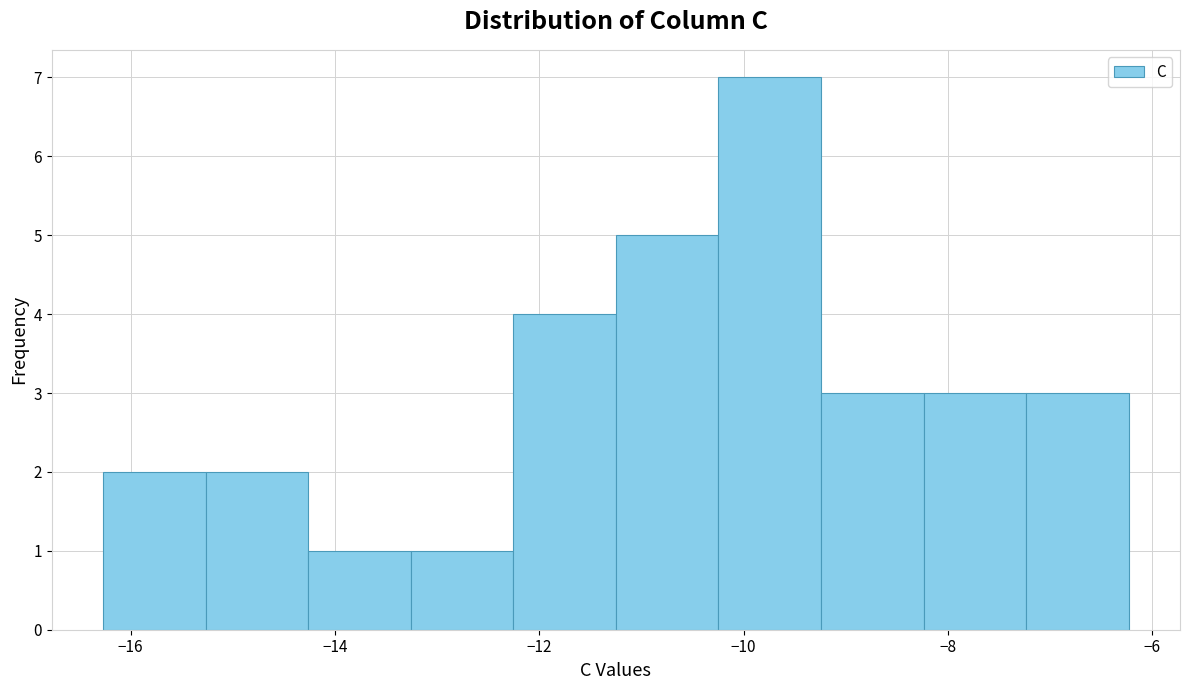

Reading left to right, list every bar in this chart as the range it spans on the x-axis followed by its height. Neither the bar edges nor the heights are printed on the chart, so give them approximately, as read against the axes.

-16.2 to -15.2: 2
-15.2 to -14.2: 2
-14.2 to -13.2: 1
-13.2 to -12.2: 1
-12.2 to -11.2: 4
-11.2 to -10.2: 5
-10.2 to -9.2: 7
-9.2 to -8.2: 3
-8.2 to -7.2: 3
-7.2 to -6.2: 3